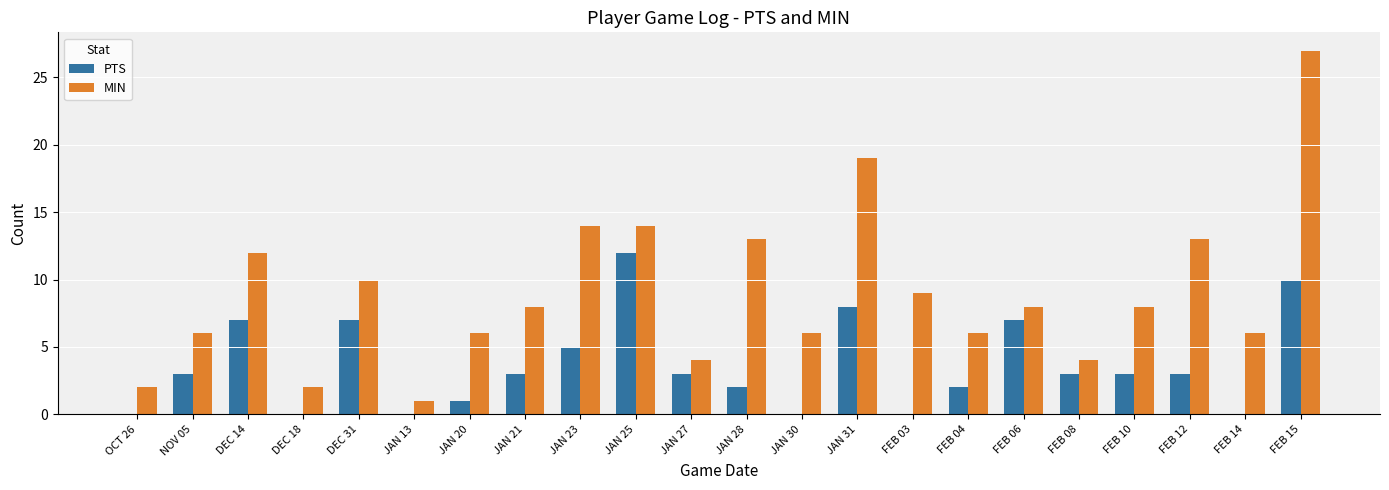

Between DEC 14 and JAN 28, which series saw the biggest shift?

PTS